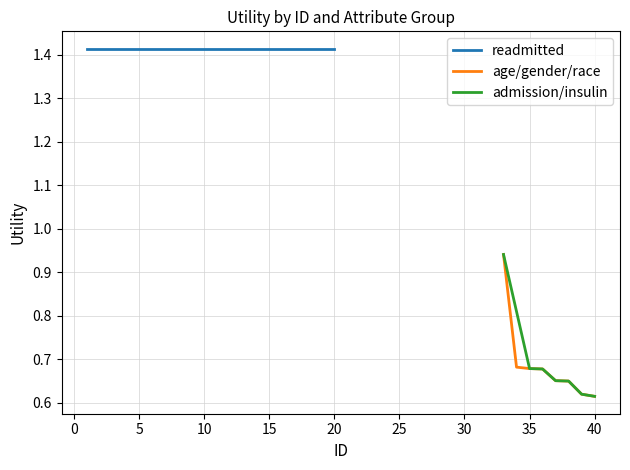

True or false: admission/insulin and age/gender/race intersect in this chart.

False